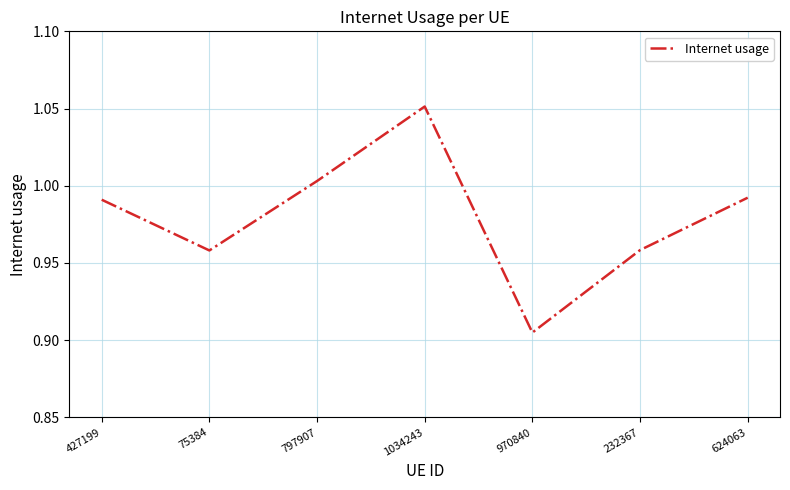

True or false: the data shows 1.4 at 797907.

False